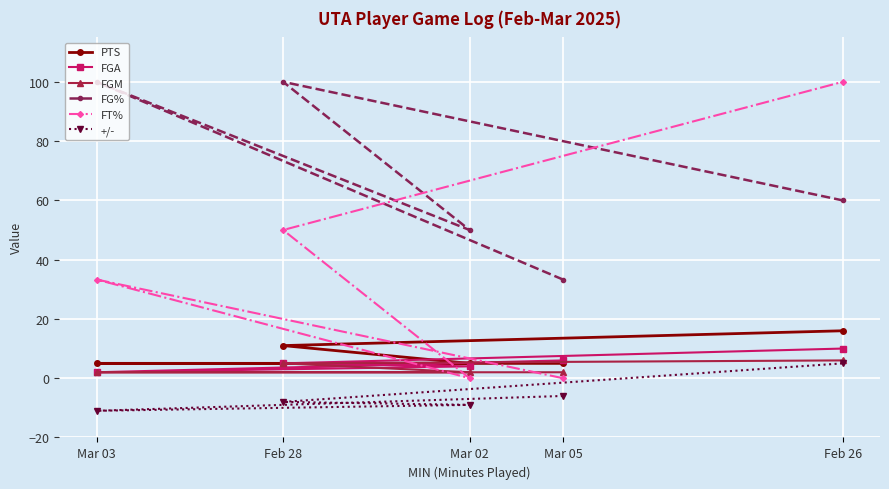

True or false: FGM and PTS cross at least once.

False